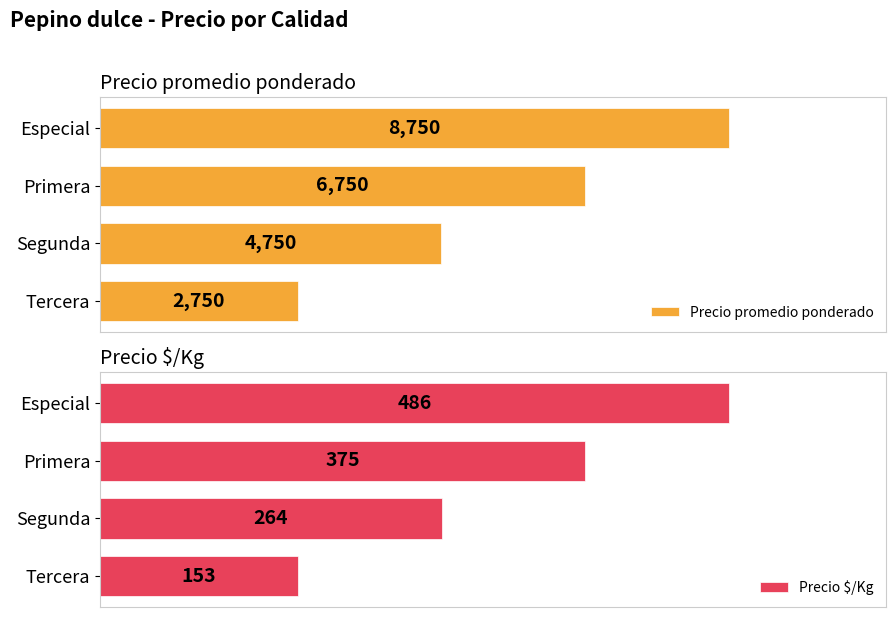

What is the highest value of the Precio $/Kg series?

486